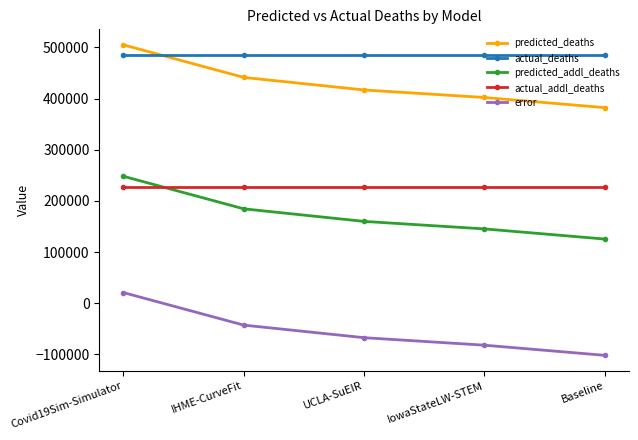

What is the difference between the maximum and minimum values in the error series?

122645.9